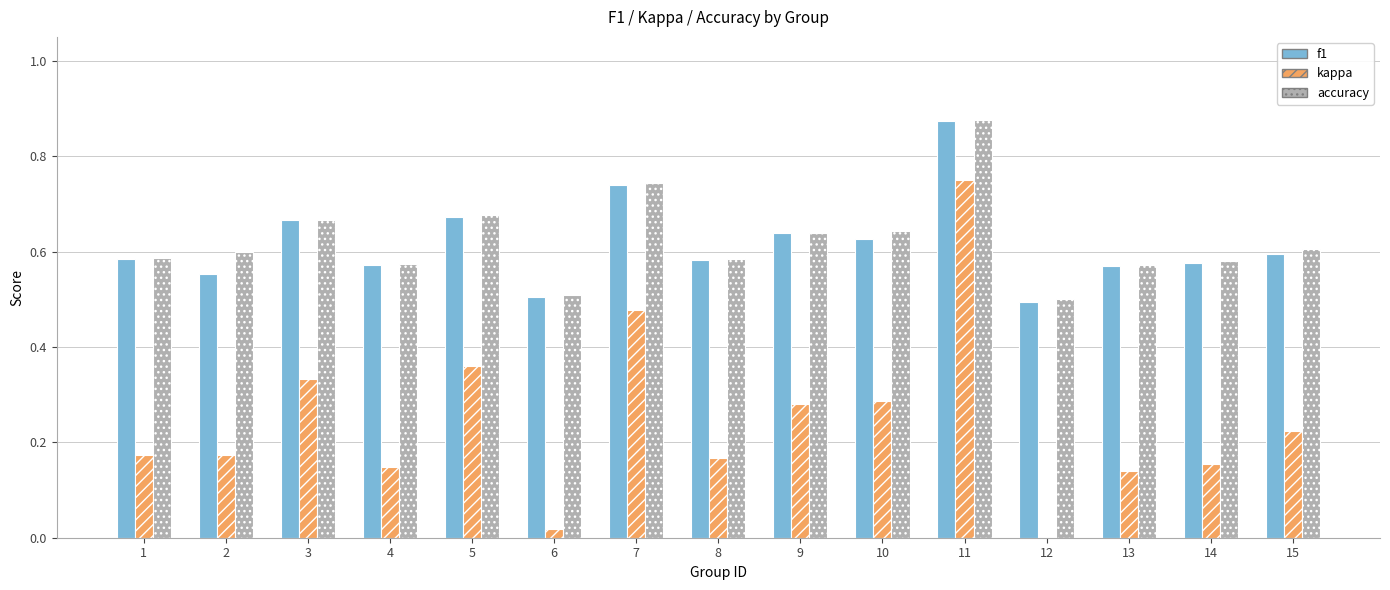

Which category has the highest value across all series?

11